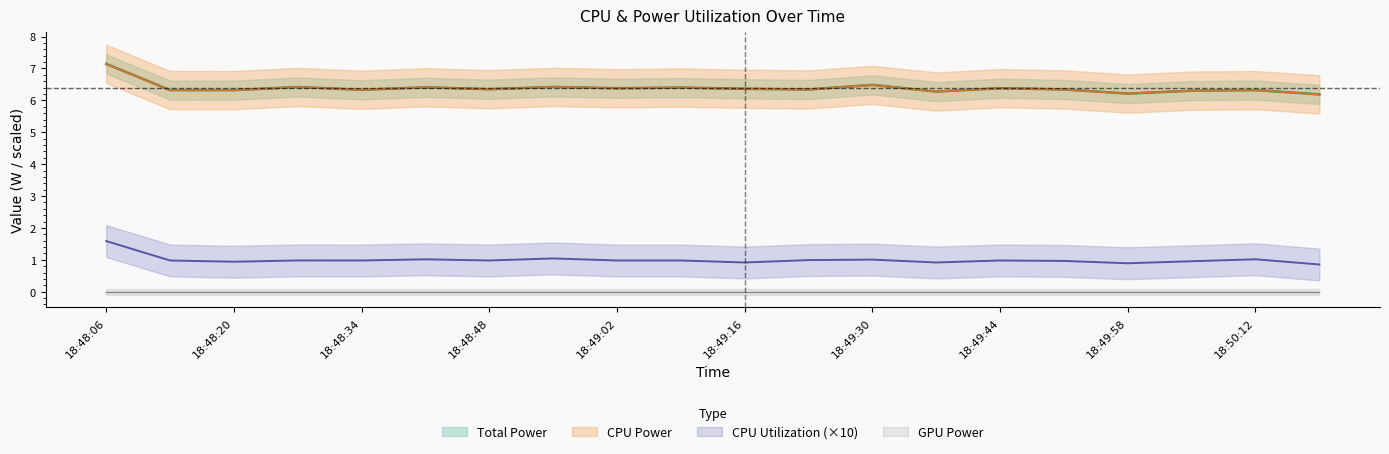

True or false: CPU Utilization and Total Power intersect in this chart.

False